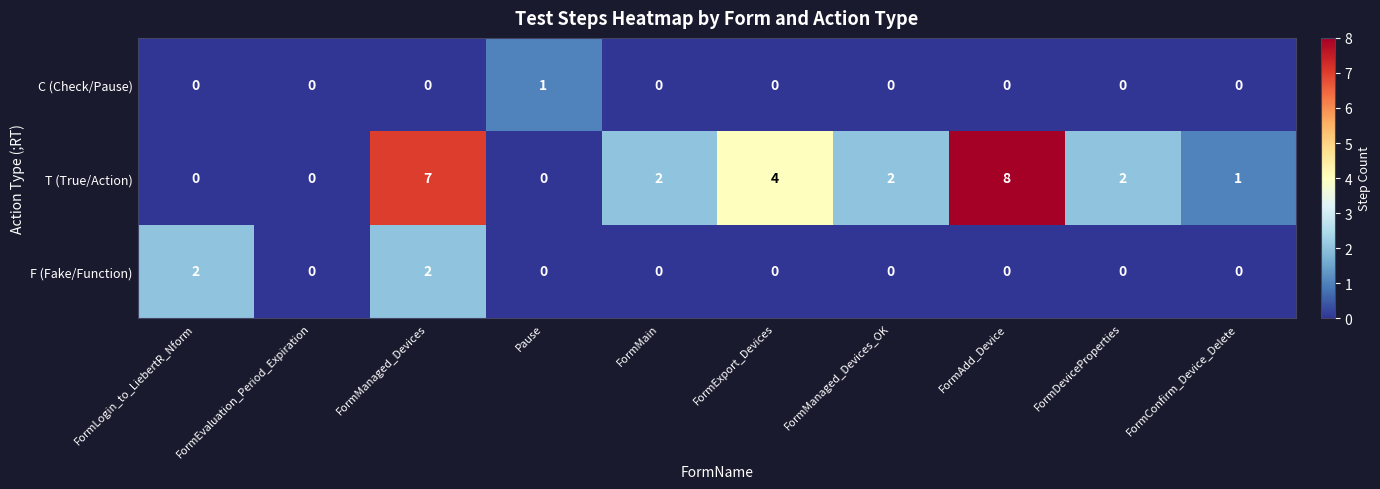

Between FormMain and FormAdd_Device, which series saw the biggest shift?

T (True/Action)